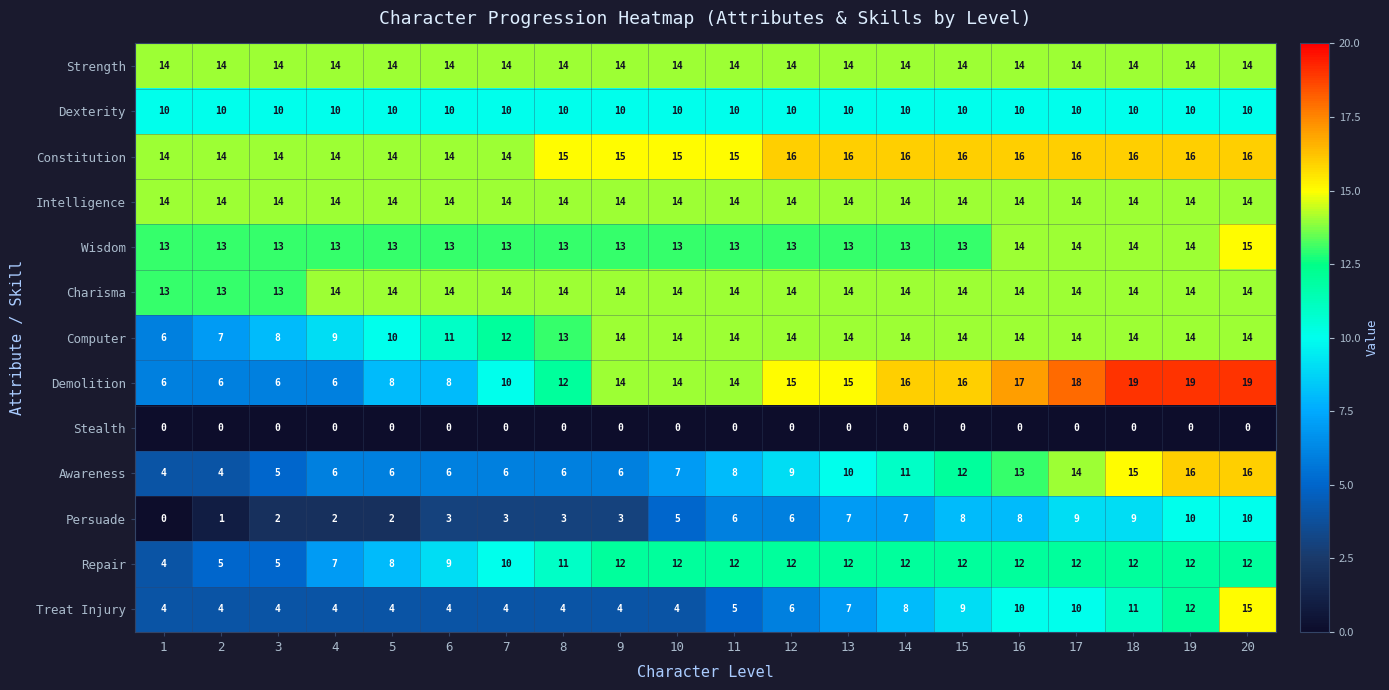

Between 9 and 11, which series saw the biggest shift?

Persuade